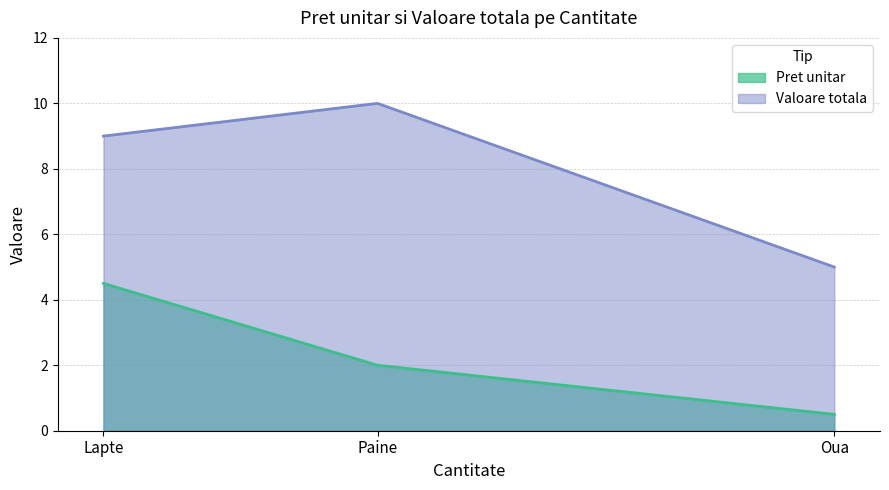

At which label is Valoare totala closest to 7?

Lapte